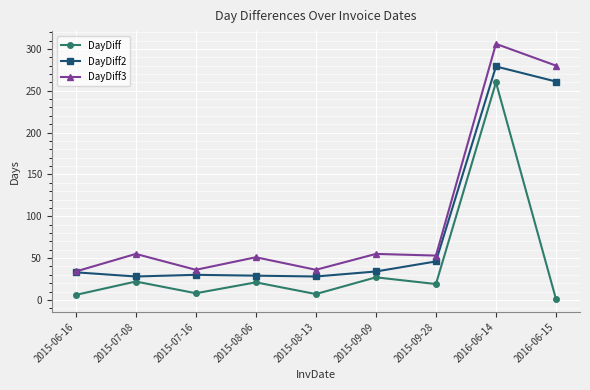

True or false: DayDiff3 and DayDiff intersect in this chart.

False